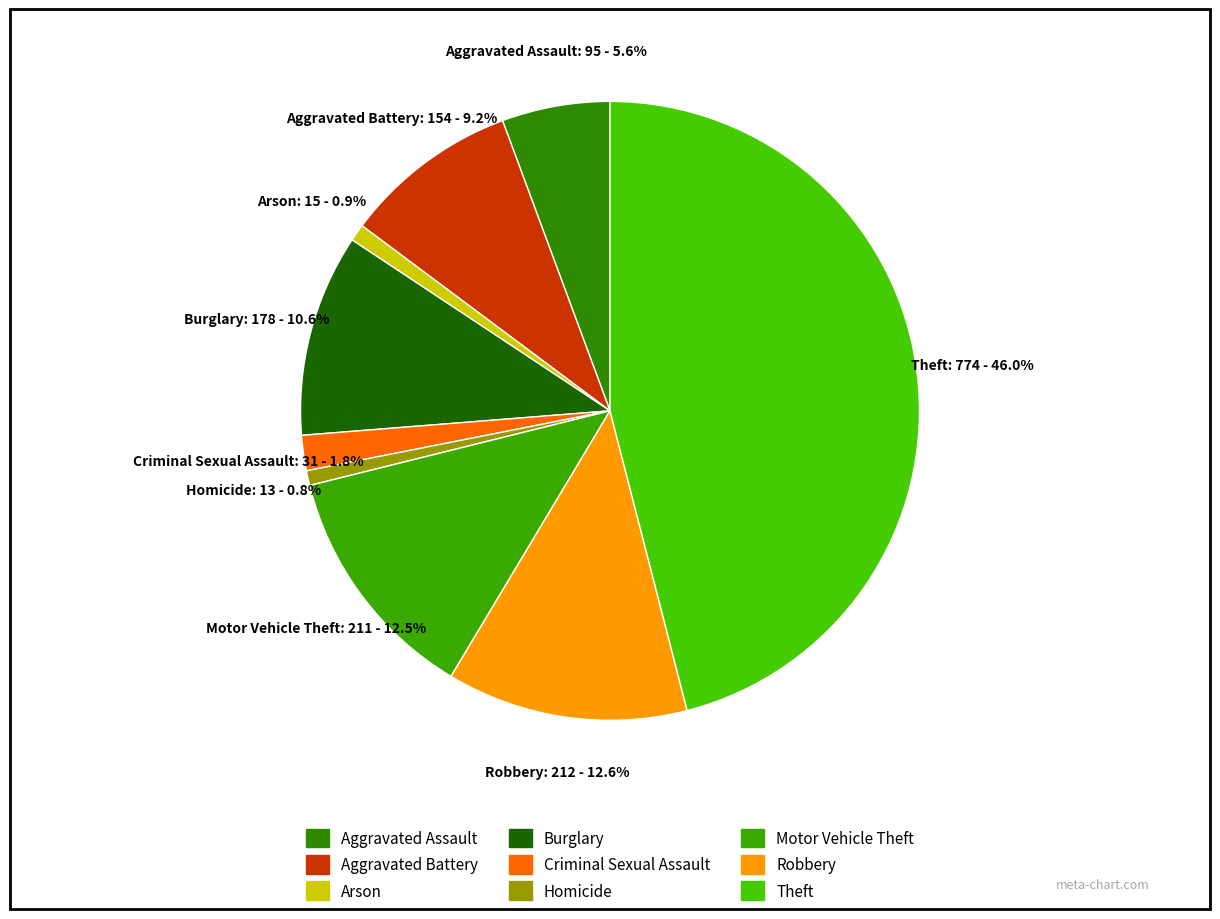

What percentage is the Aggravated Battery slice, to the nearest percent?

9%